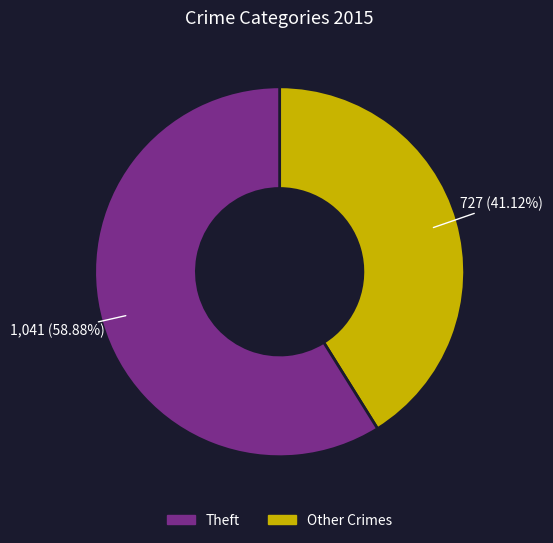

Is there a majority slice in this chart?

Yes